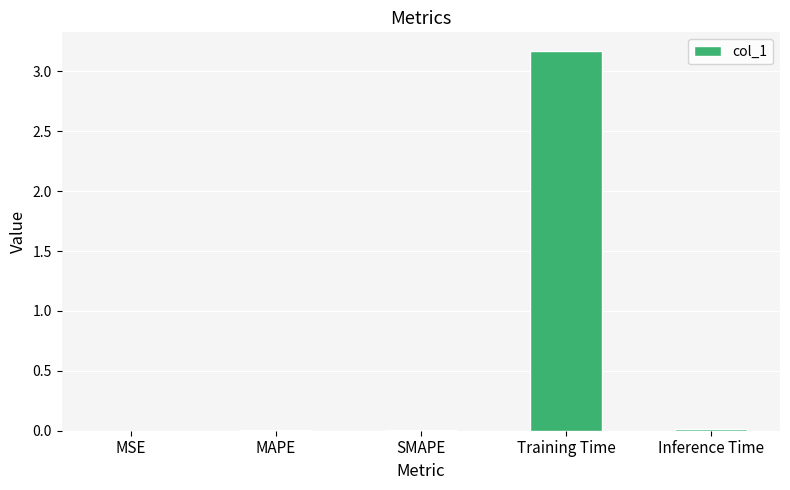

Which has a higher value, Inference Time or Training Time?

Training Time